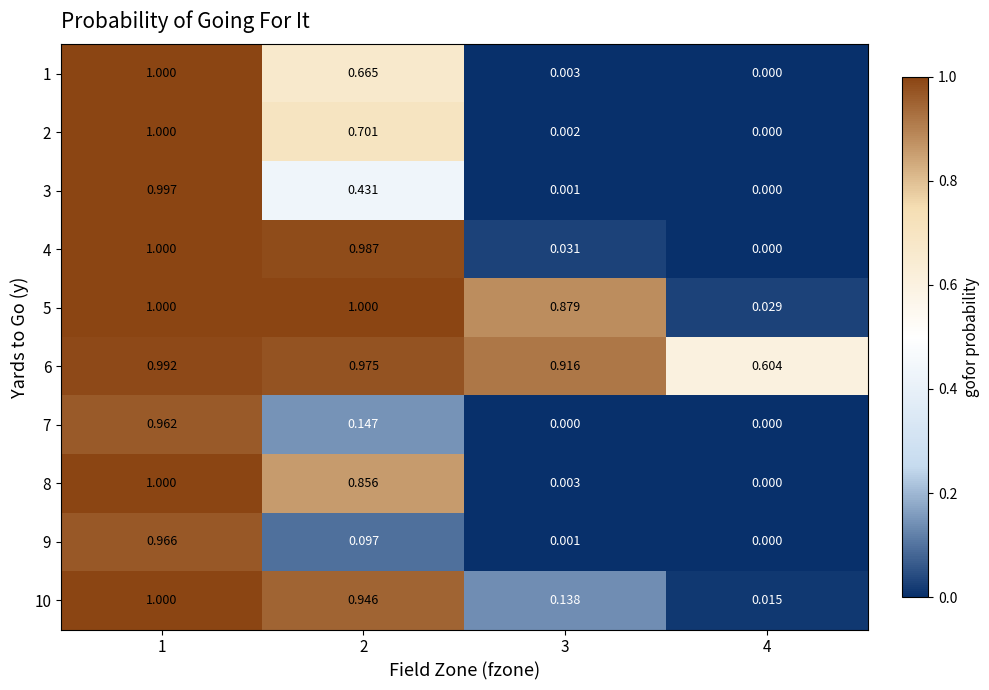

Is the value of 10 at 1 greater than the value of 7 at 4?

Yes